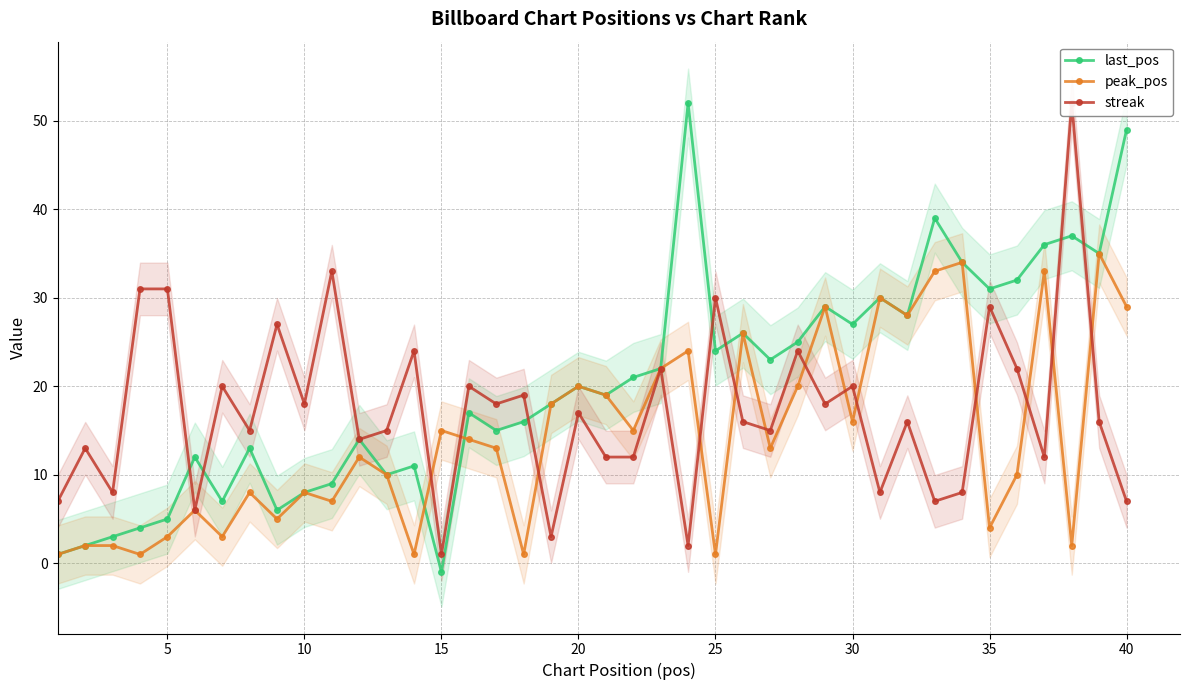

List the series in order of their overall mean, lowest first.

peak_pos, streak, last_pos